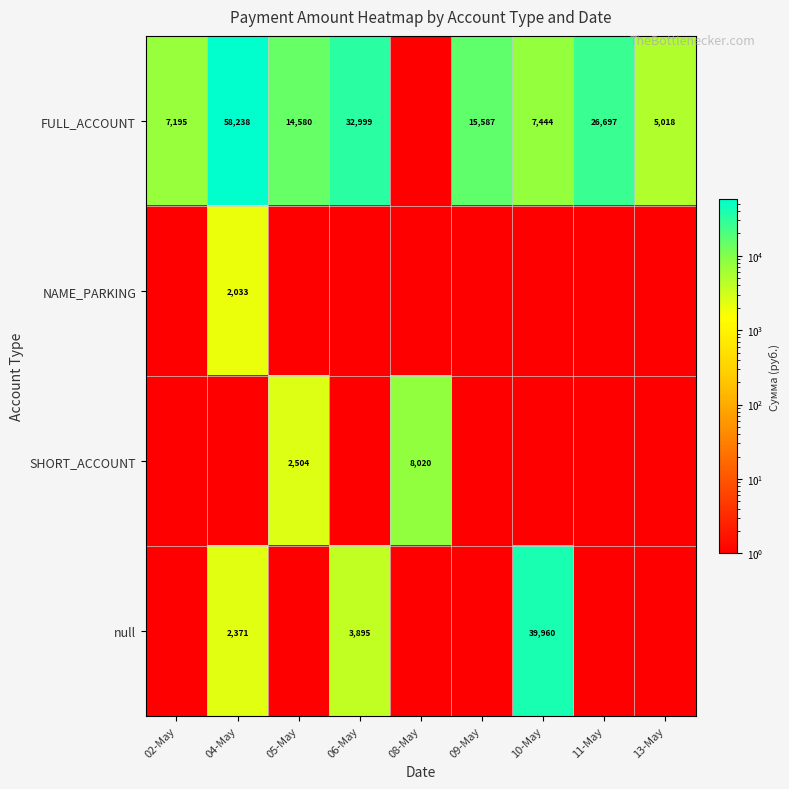

At how many categories does at least one series exceed 13283?

6